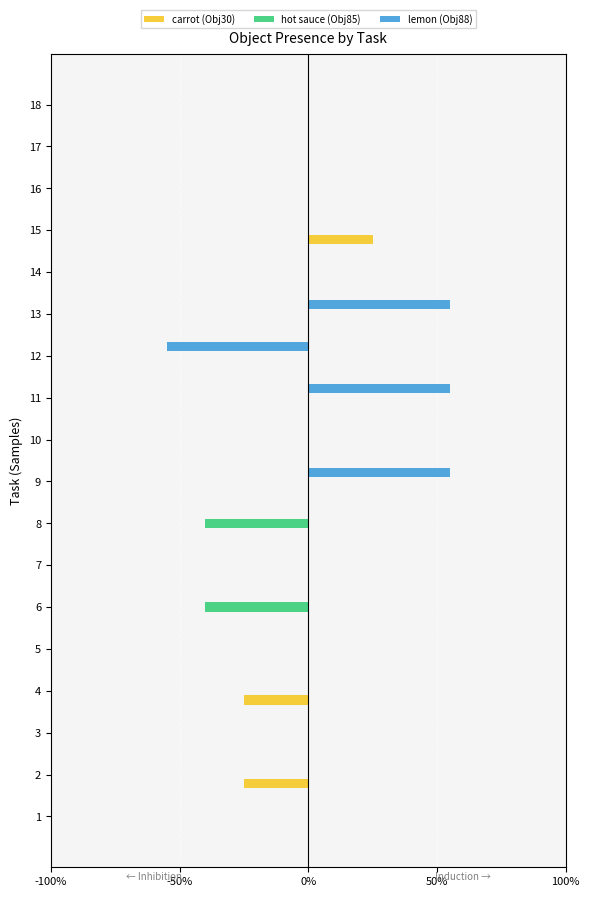

Is the value of hot sauce (Obj85) at 13 greater than the value of carrot (Obj30) at 15?

No